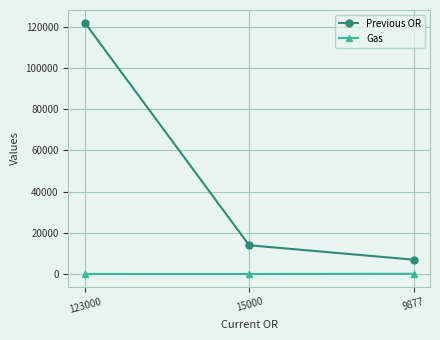

How many lines are shown in the chart?

2